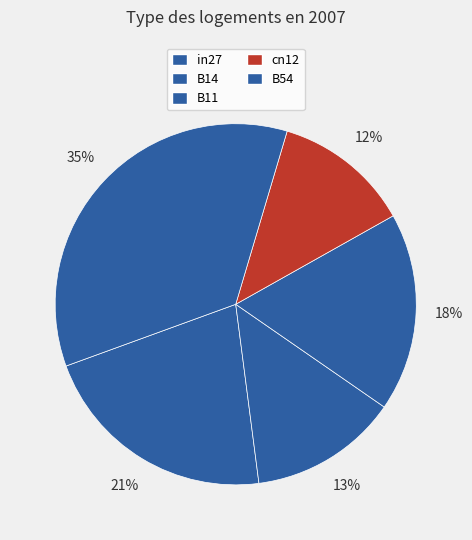

How many slices are in this pie chart?

5